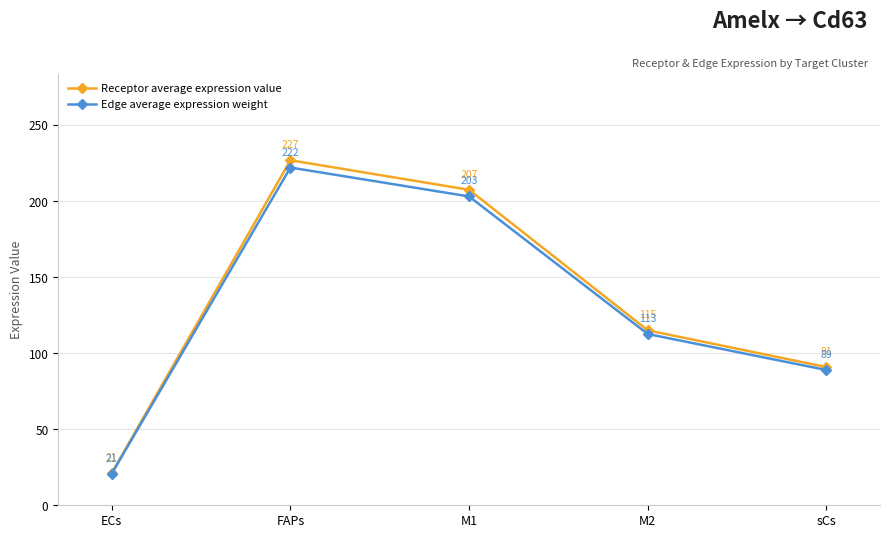

What is the difference between the second highest and minimum values in the Receptor average expression value series?

186.2